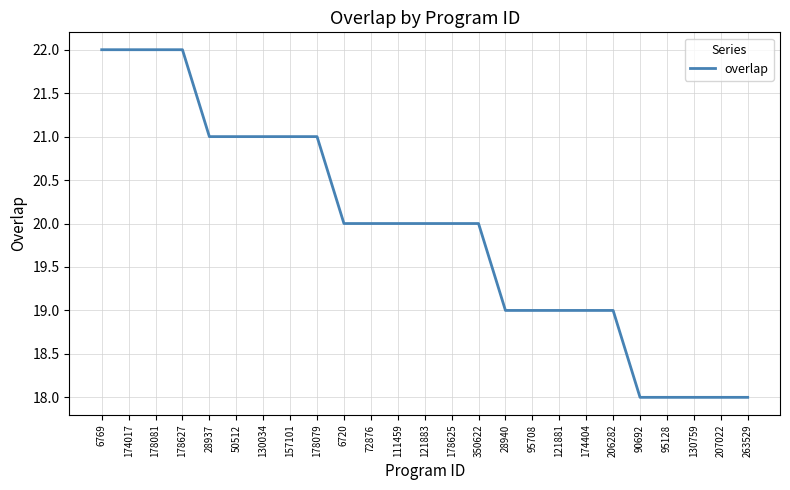

What is the sum of the values at 6720 and 350622?

40